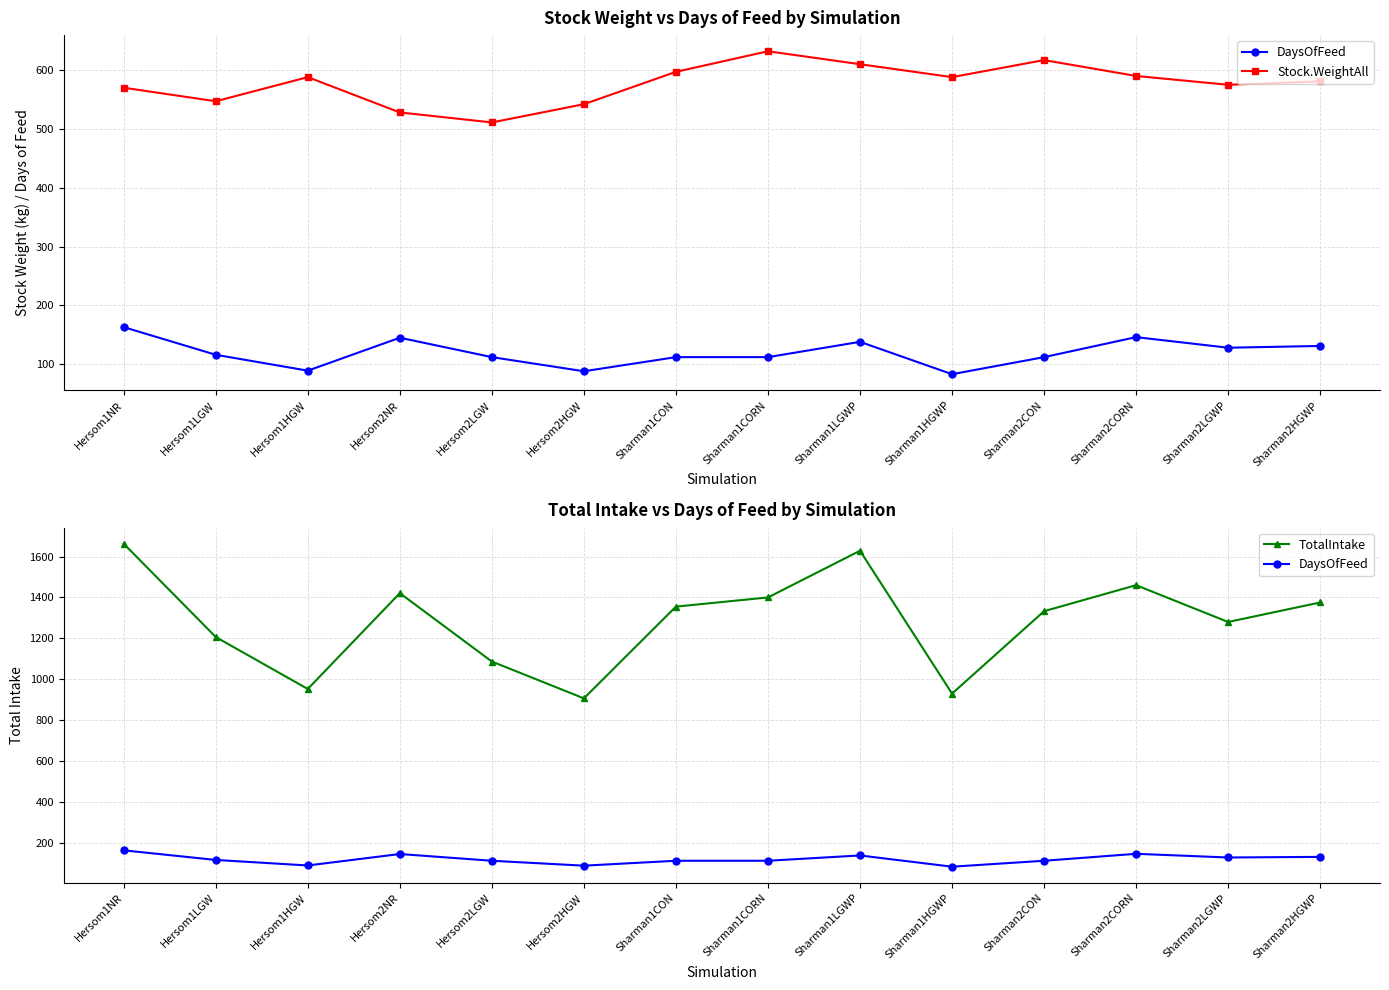

How many lines are shown in the chart?

3